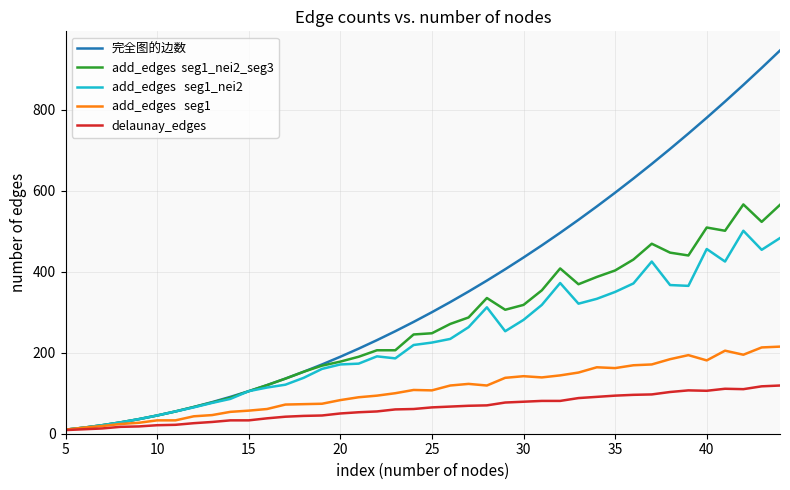

What is the maximum value shown in the chart?

946